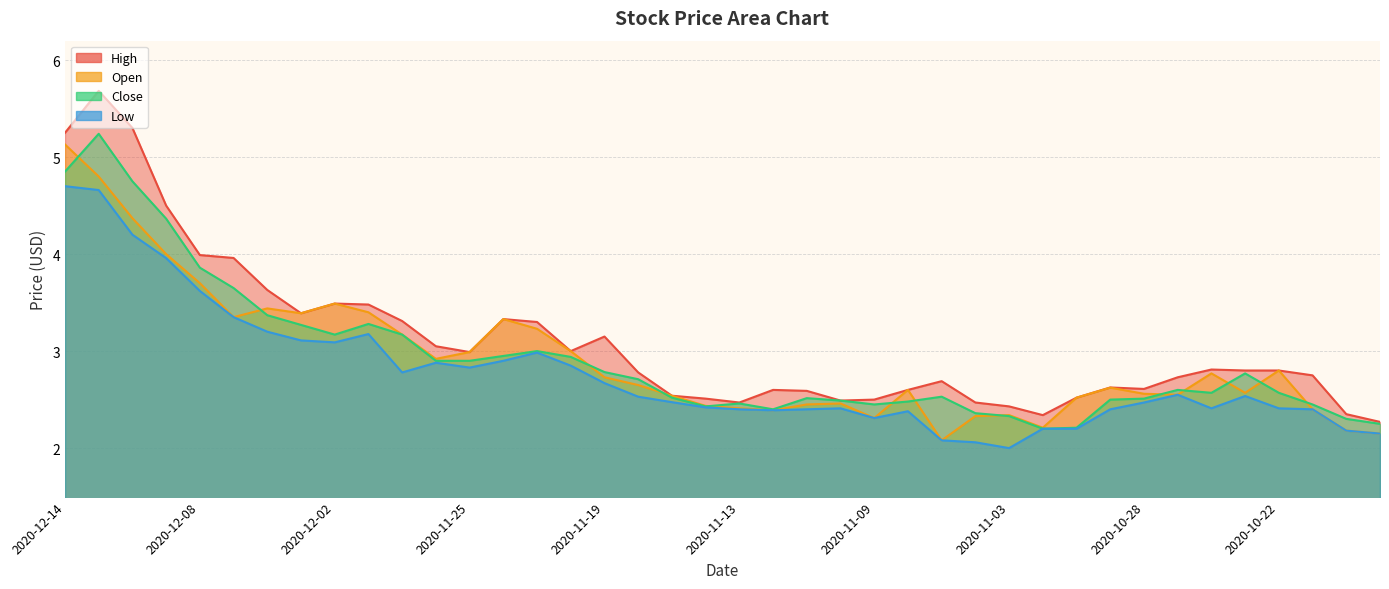

List the series in order of their peak value, highest first.

High, Close, Open, Low